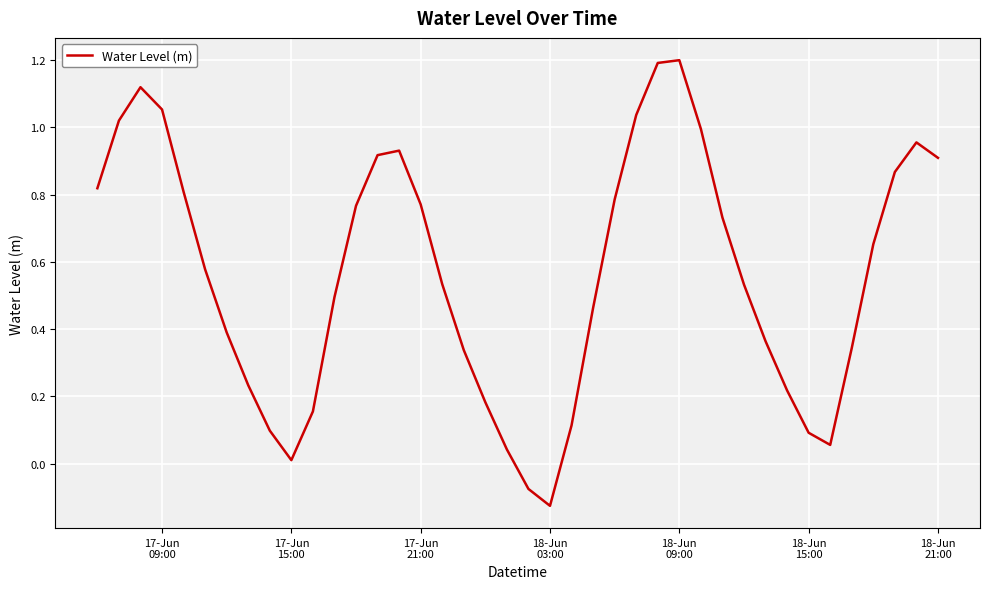

What is the maximum value shown in the chart?

1.2